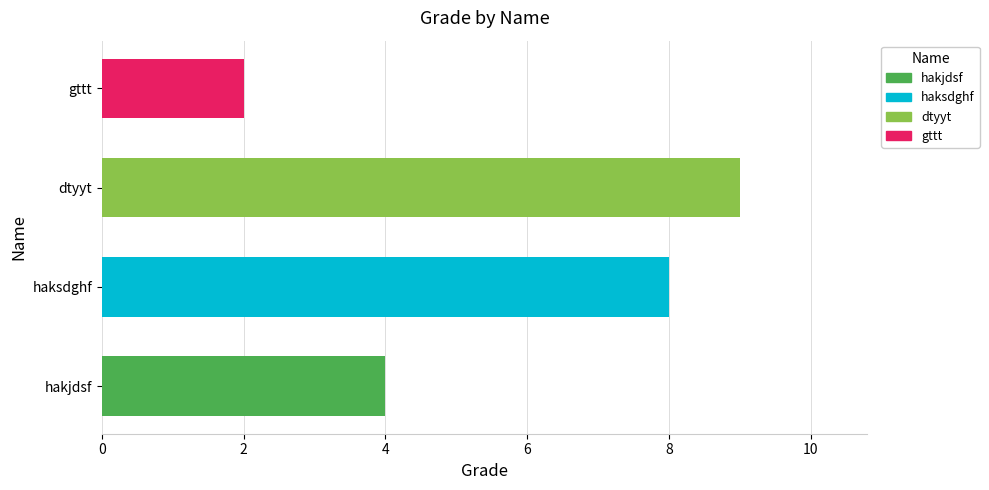

What is the average value?

6